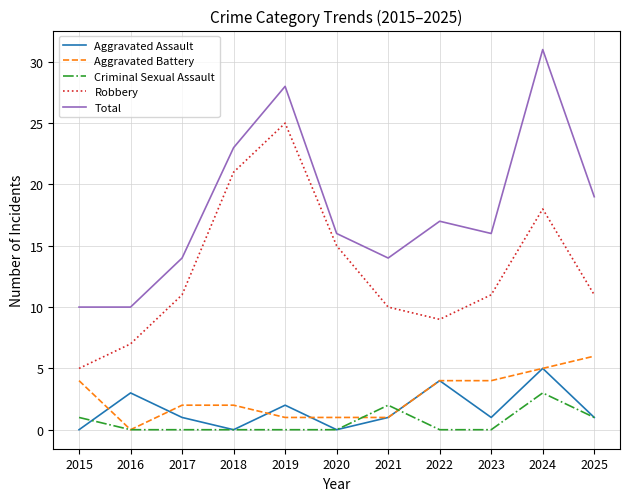

At which label is Total closest to 20?

2025